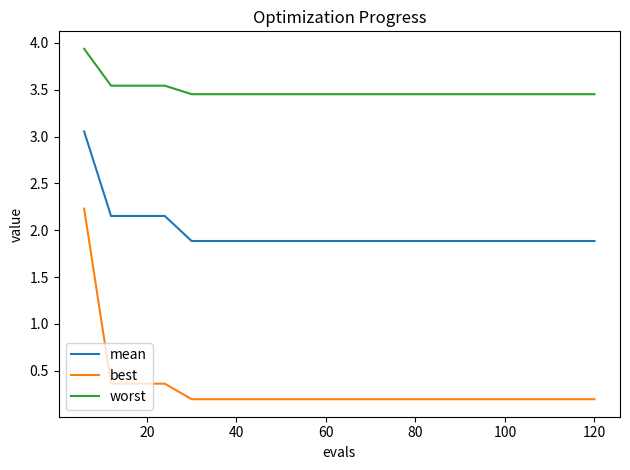

What is the sum of all worst values?

69.8